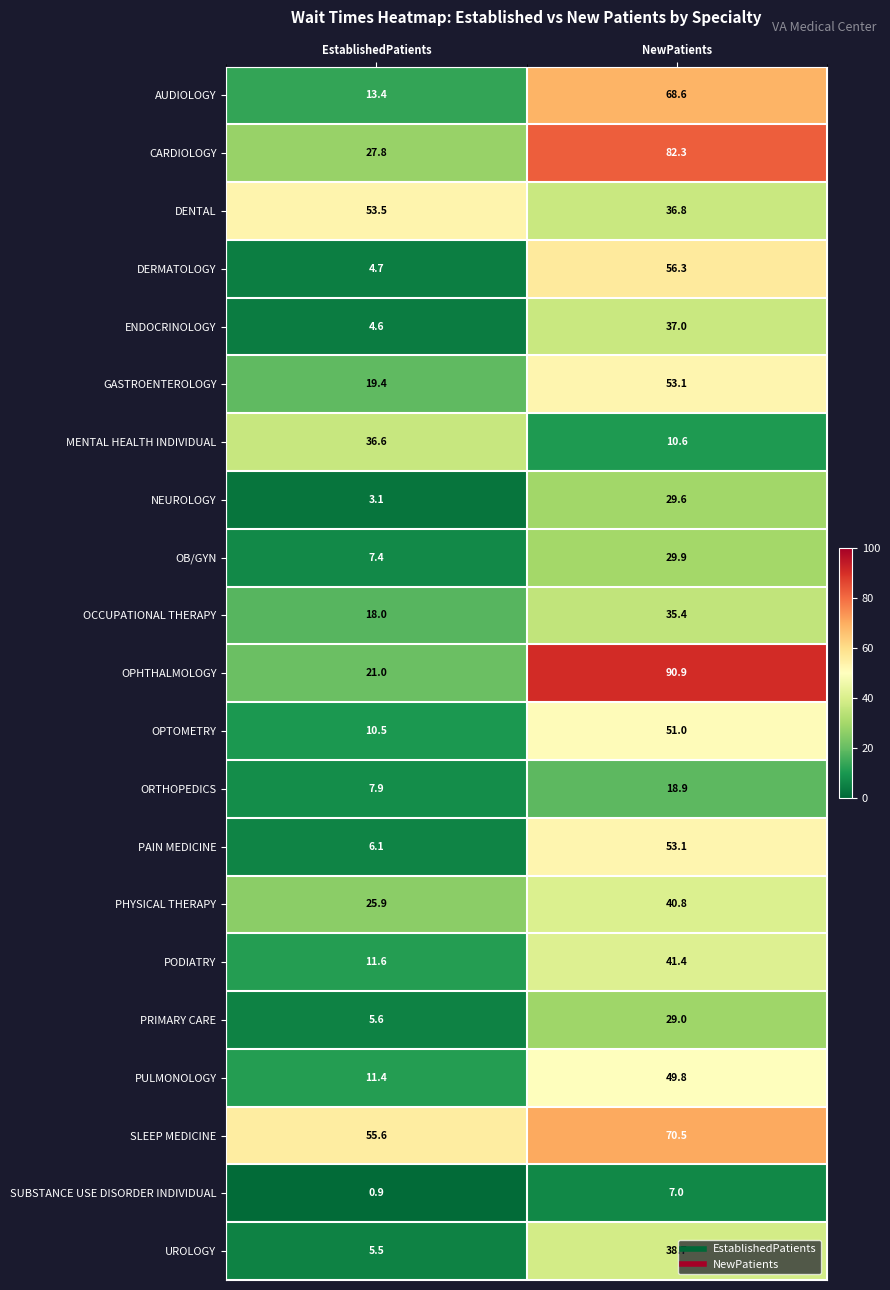

At which category is the sum across all series the highest?

NewPatients